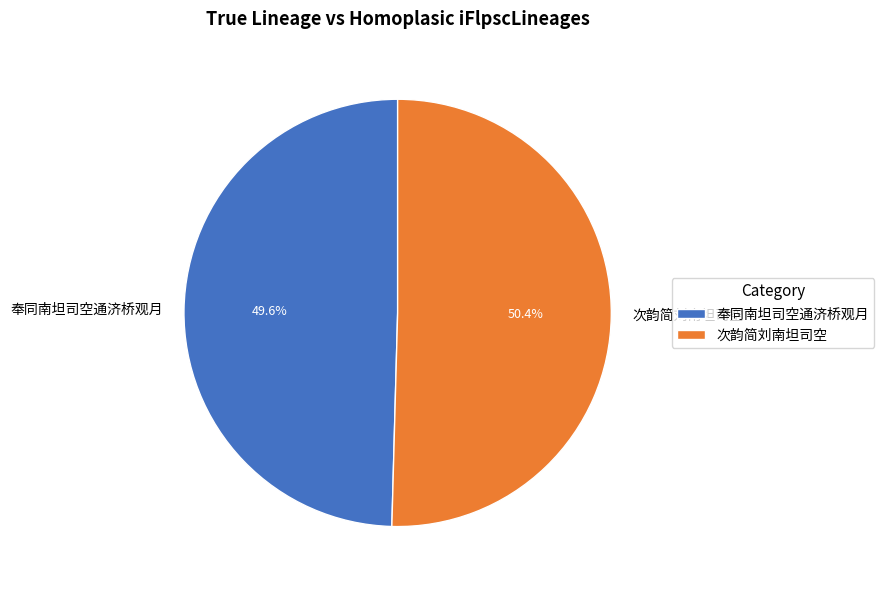

Rank the categories by value from lowest to highest.

奉同南坦司空通济桥观月, 次韵简刘南坦司空